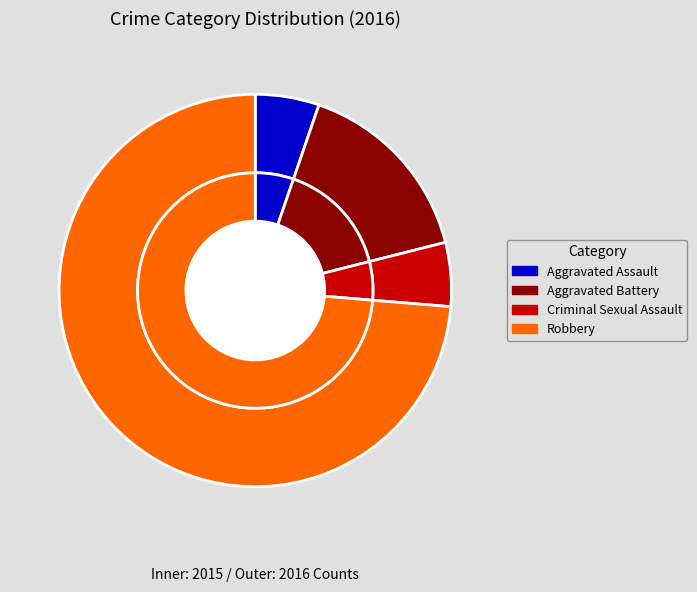

Which slice is the largest?

Robbery